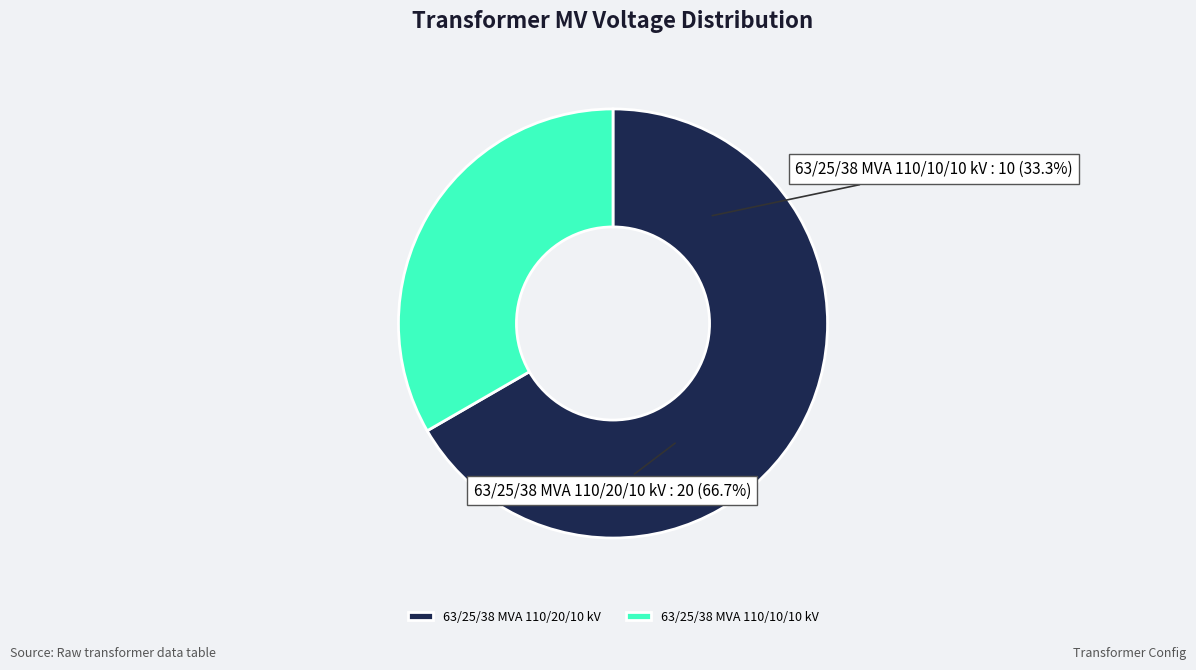

What is the ratio of the value at 63/25/38 MVA 110/20/10 kV to the value at 63/25/38 MVA 110/10/10 kV?

2.0